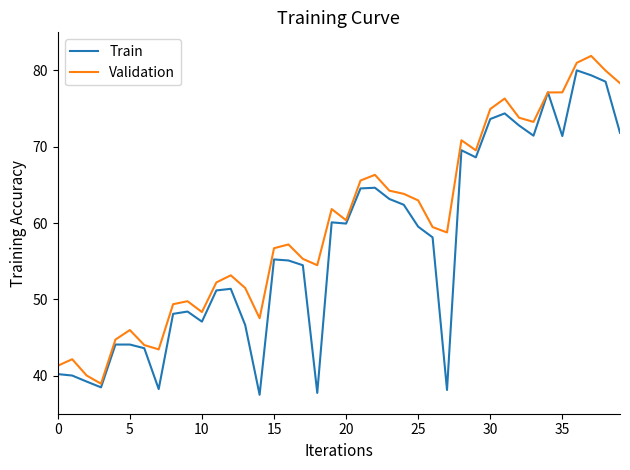

What is the minimum value for Validation?

38.9